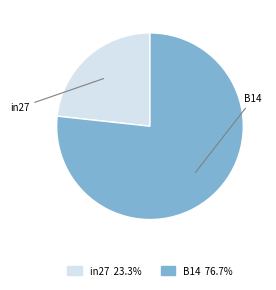

Does any single category account for the majority?

Yes